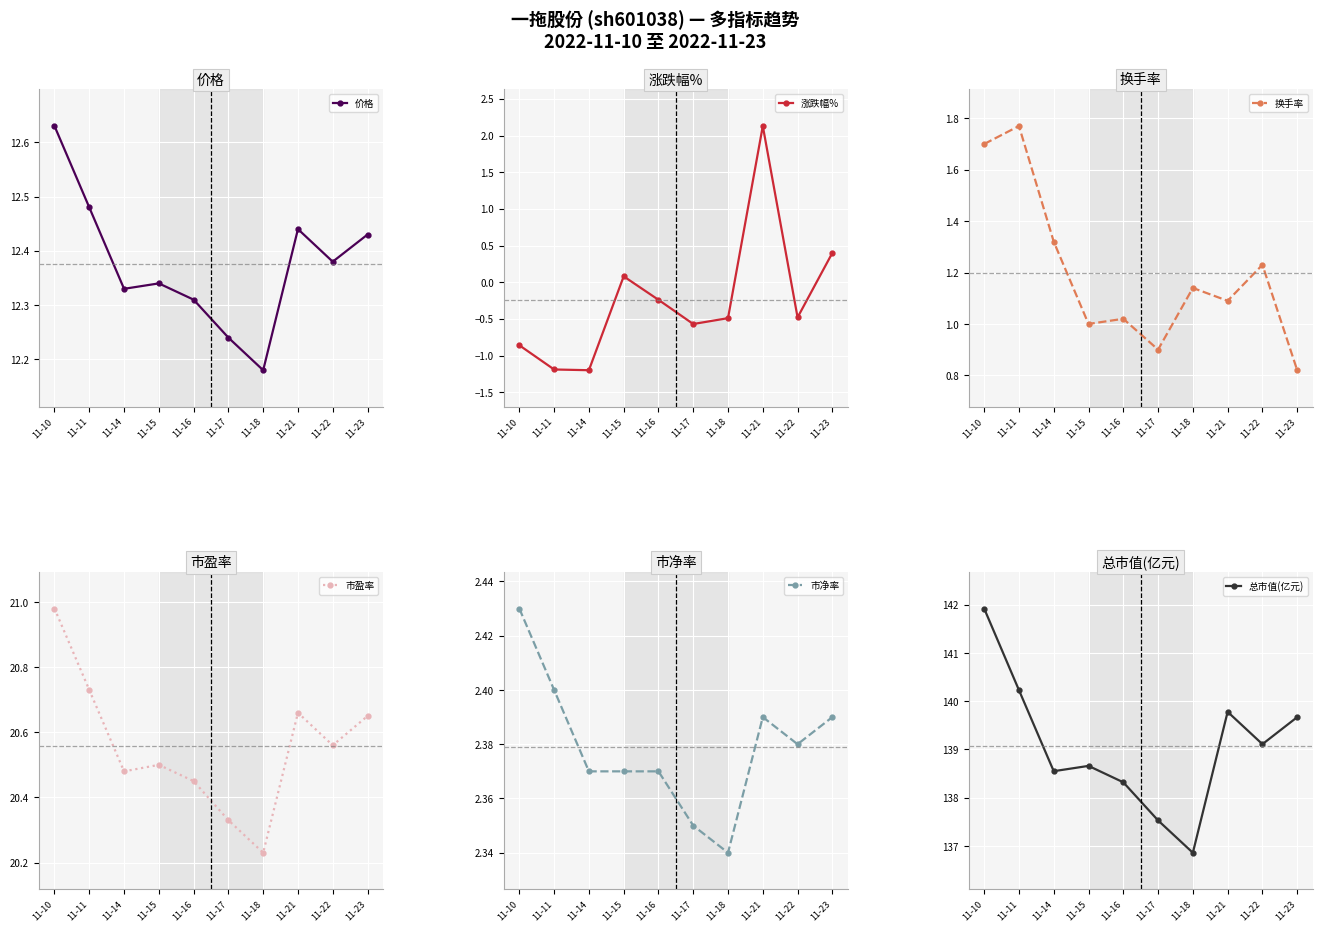

True or false: 换手率 and 市盈率 intersect in this chart.

False